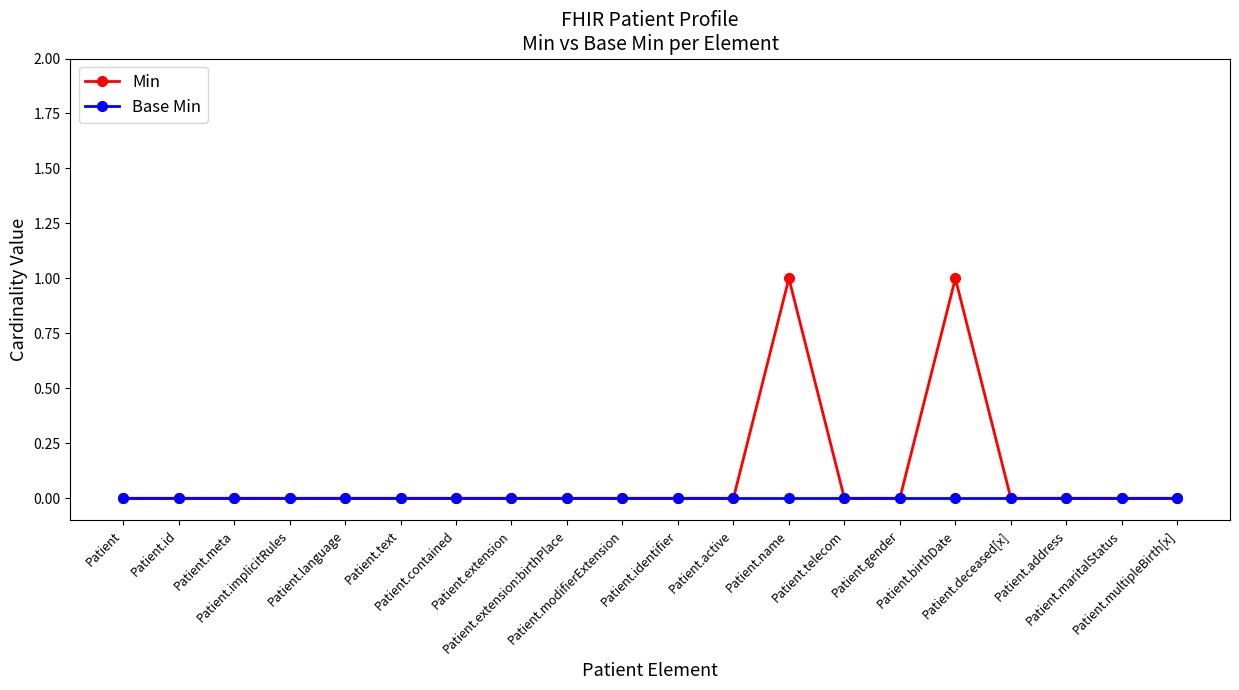

Which series has the largest range (max minus min)?

Min